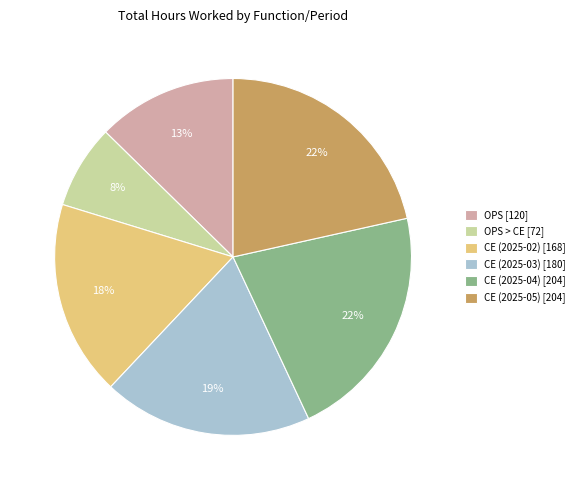

Is OPS > CE [72] the majority of the pie?

No